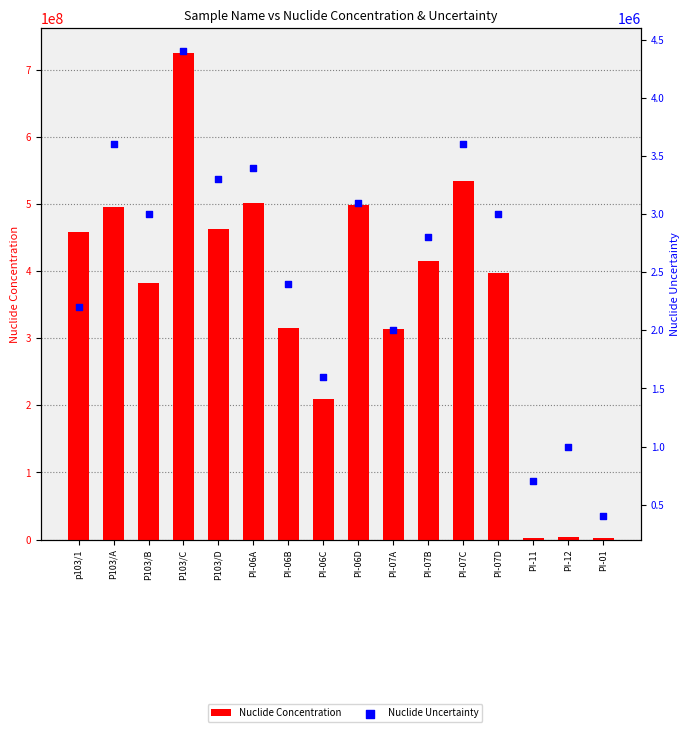

Is the value of Nuclide Uncertainty at P103/C greater than the value of Nuclide Concentration at P103/A?

No